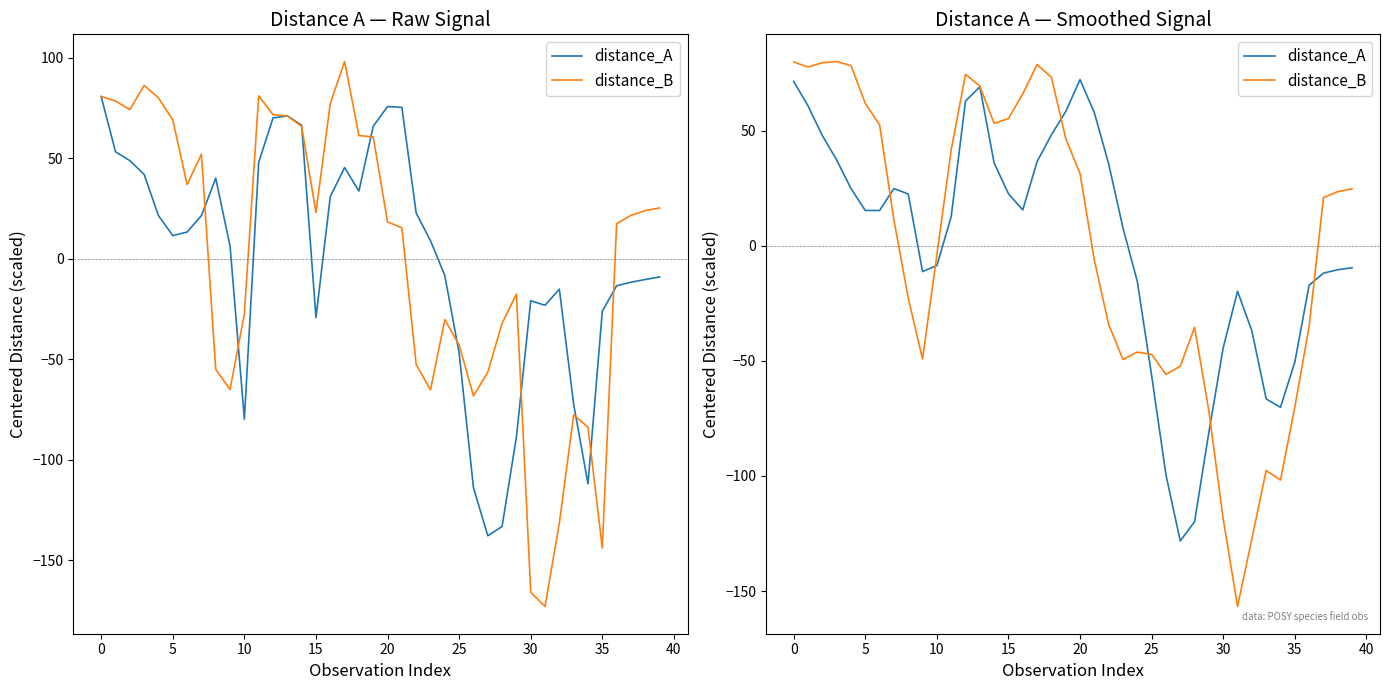

True or false: distance_A and distance_B intersect in this chart.

True